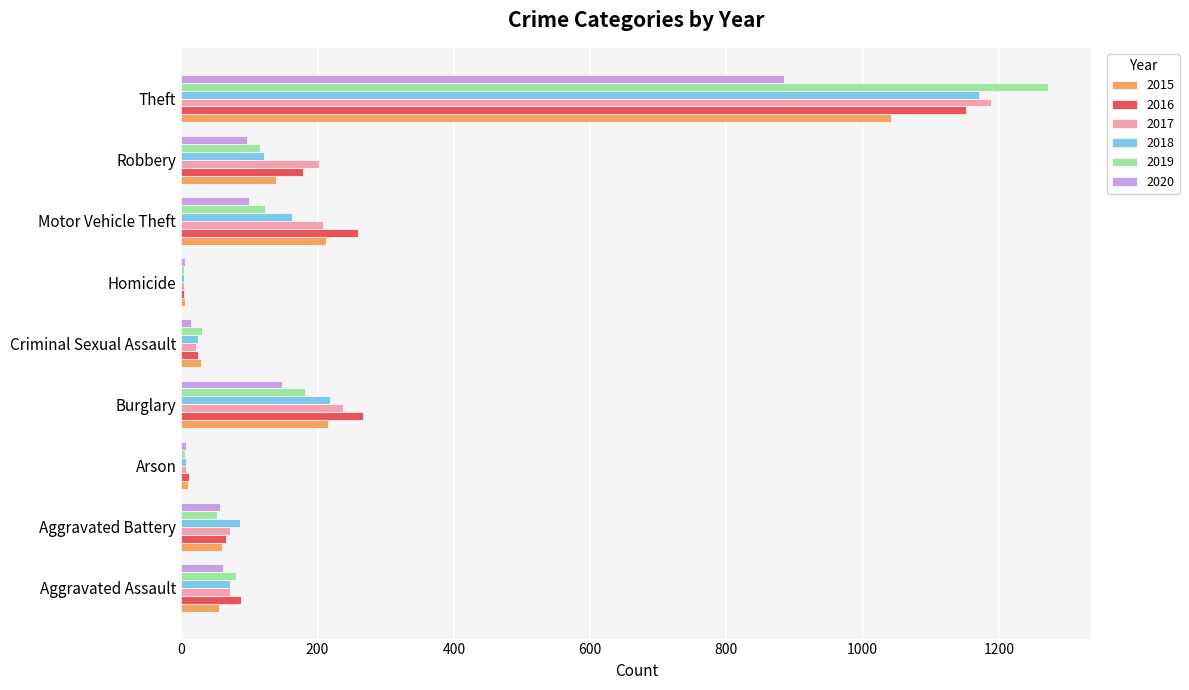

Is the value of 2015 at Aggravated Assault greater than the value of 2017 at Robbery?

No